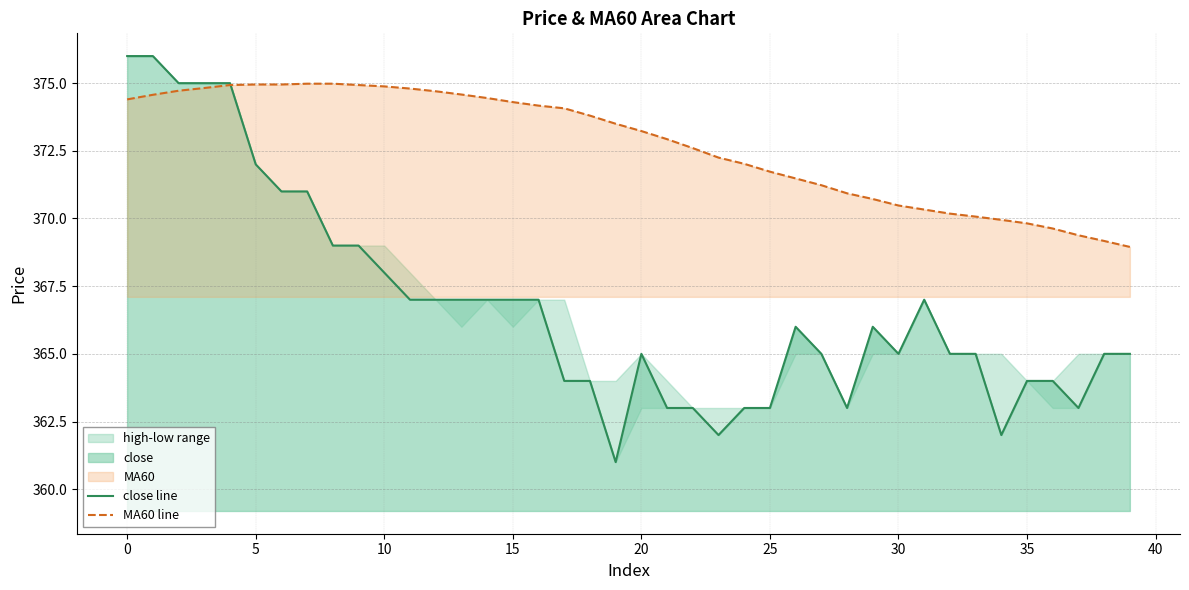

How many values in the MA60 line series are below 373?

19